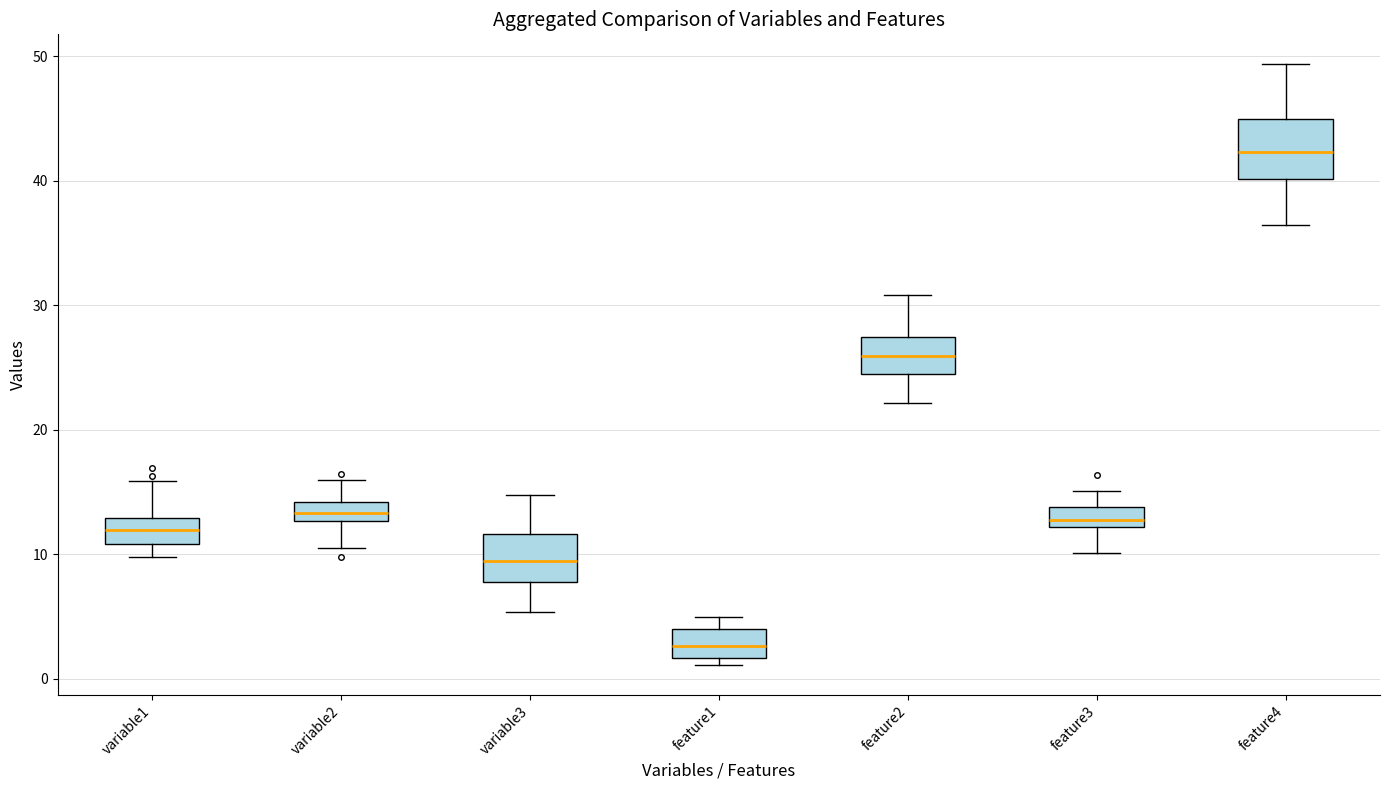

Where does the lower whisker of the box for variable2 end on the y-axis? The values are not printed on the chart, so give them approximately, as read against the axis.

10